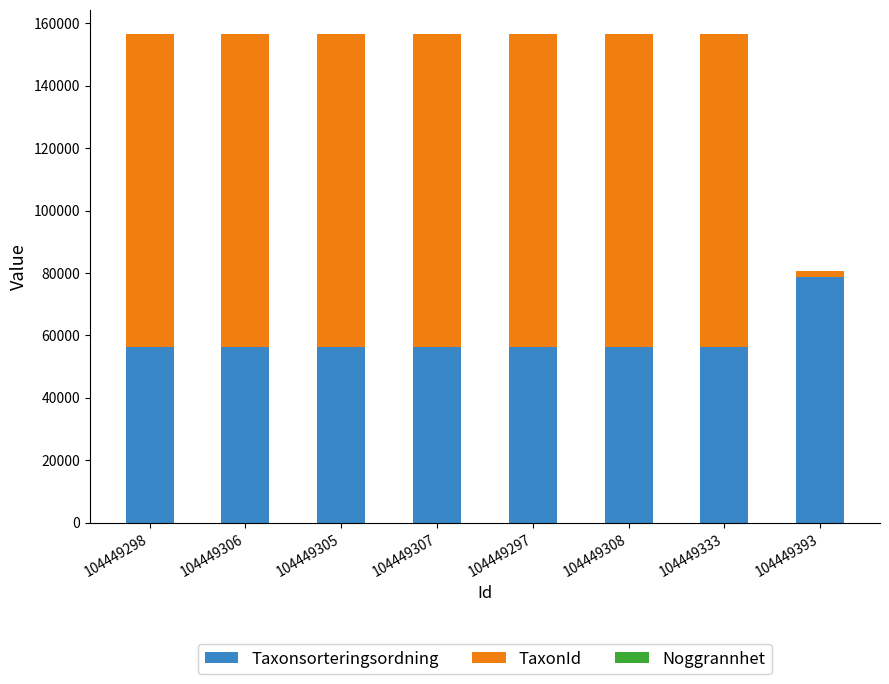

Is it true that Taxonsorteringsordning equals 30354 at 104449306?

False